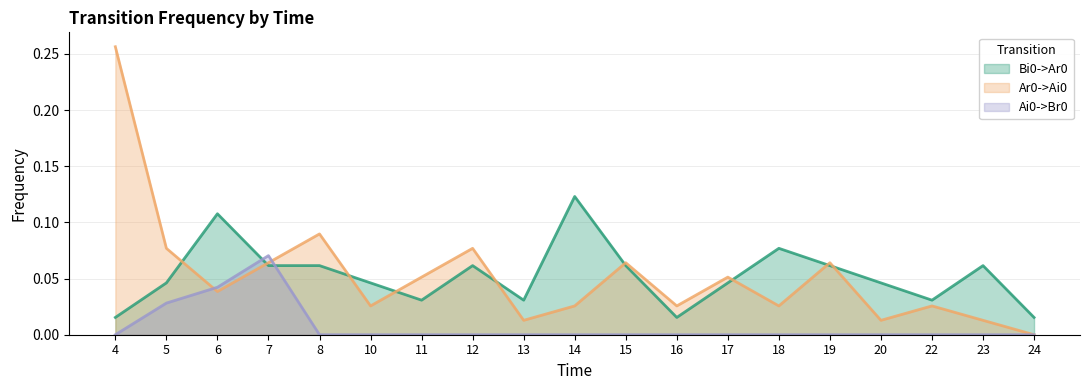

True or false: Bi0->Ar0 has a value of 0.0 at 13.

True